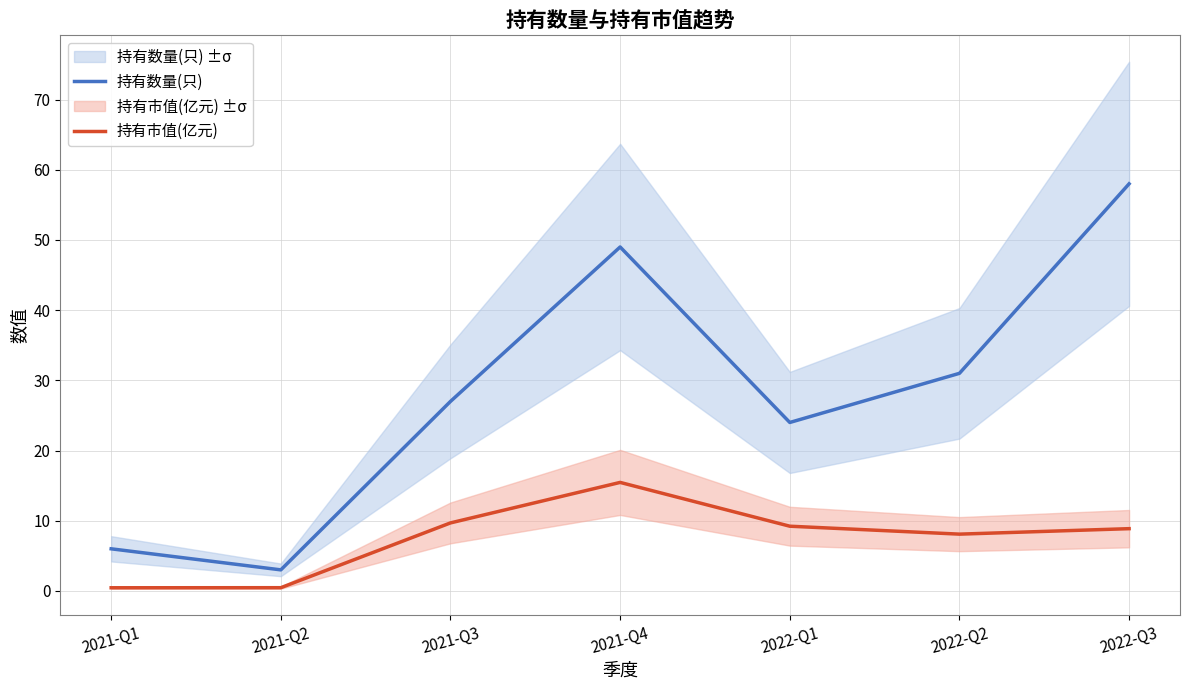

True or false: 持有市值(亿元) and 持有数量(只) intersect in this chart.

False